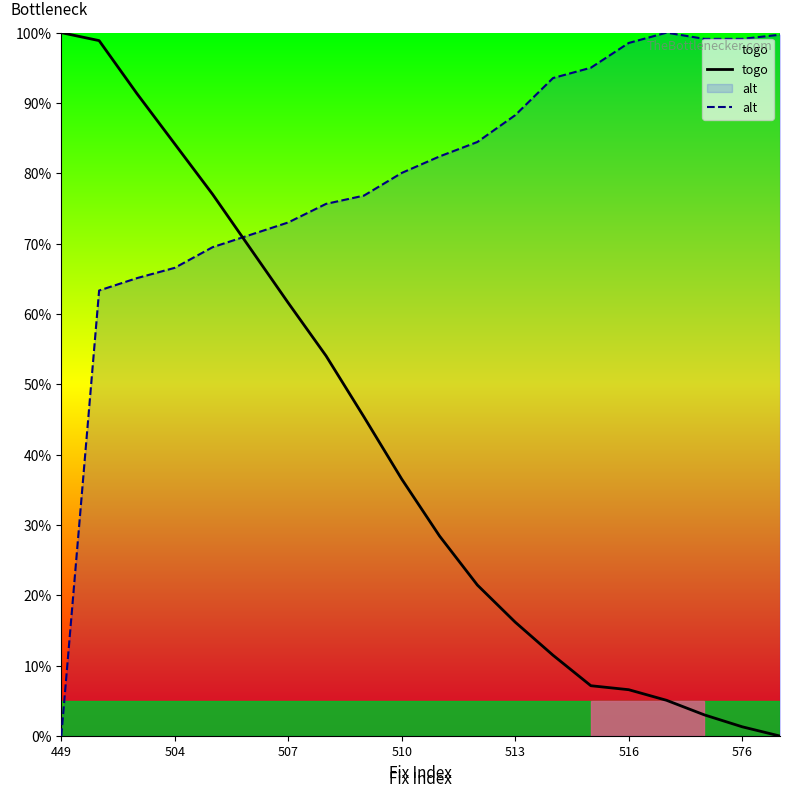

Reading left to right, extract all data points from this chart.

togo: 100.0	98.9	91.3	84.2	77.0	69.3	61.6	54.0	45.4	36.5	28.4	21.5	16.2	11.5	7.2	6.6	5.1	3.0	1.3	0.0
alt: 0.0	63.3	65.1	66.6	69.5	71.3	73.0	75.7	76.8	80.1	82.4	84.5	88.3	93.5	95.0	98.5	100.0	99.1	99.1	99.7